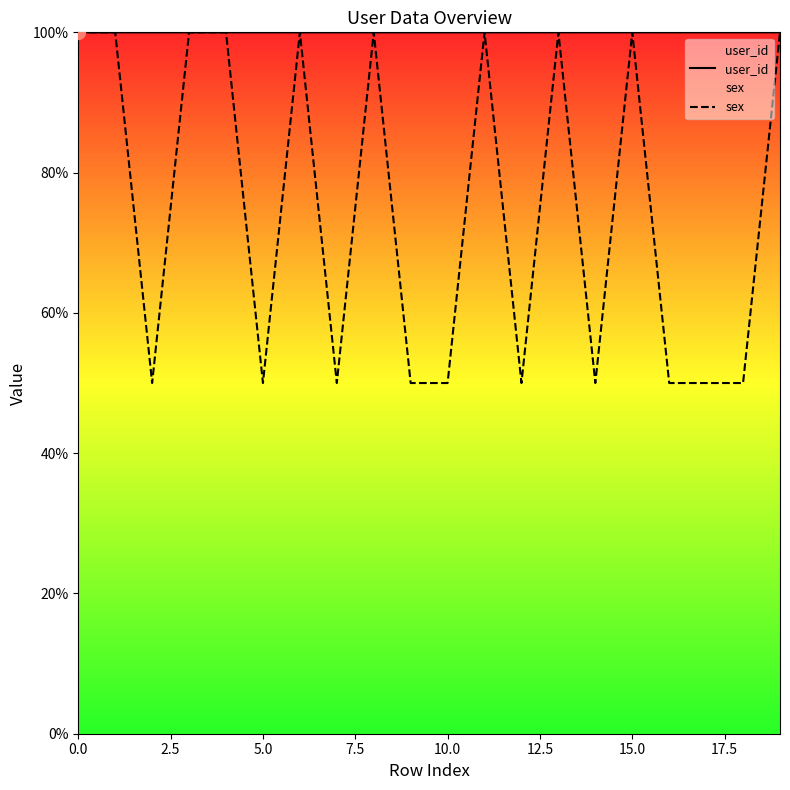

What is the average value of the user_id series?

100.0